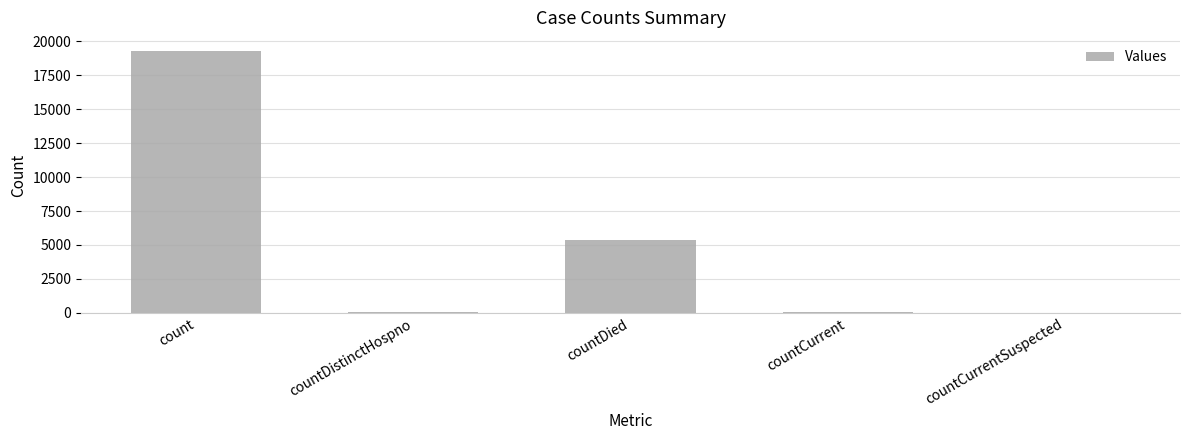

At which label is the value closest to 9648?

countDied